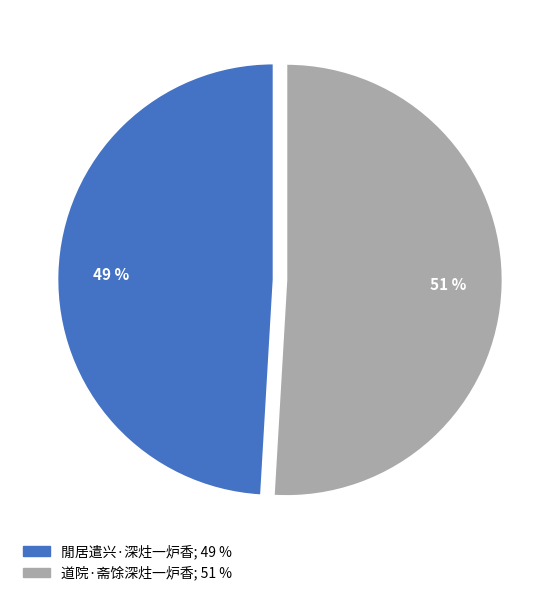

The 道院·斋馀深炷一炉香 slice represents 51% of the pie. True or false?

True